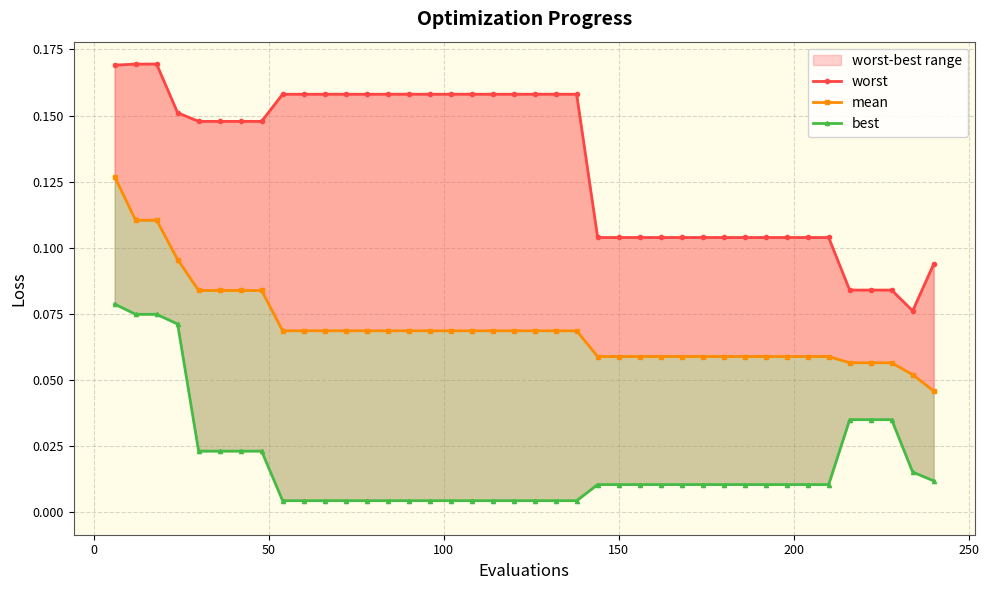

How many distinct data groups are displayed?

3